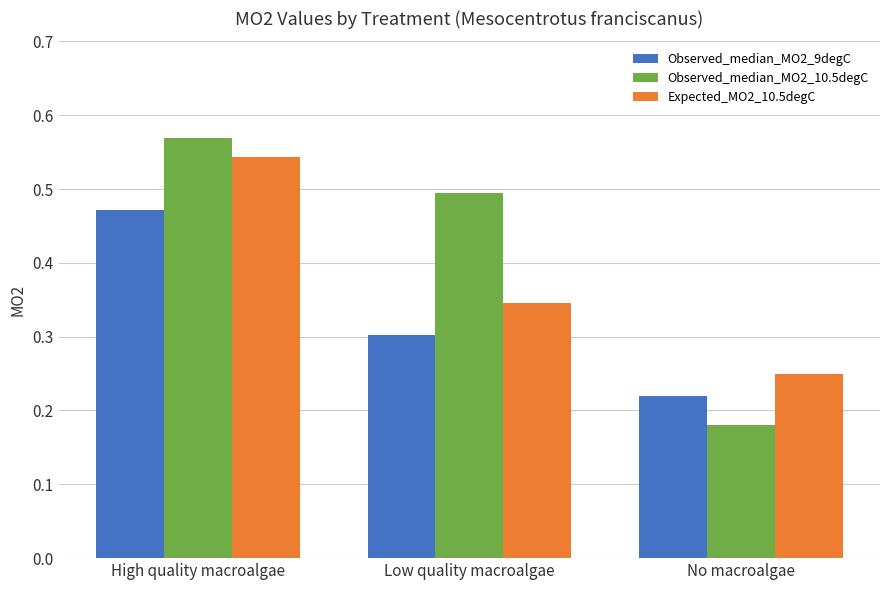

Which series has the widest spread of values?

Observed_median_MO2_10.5degC